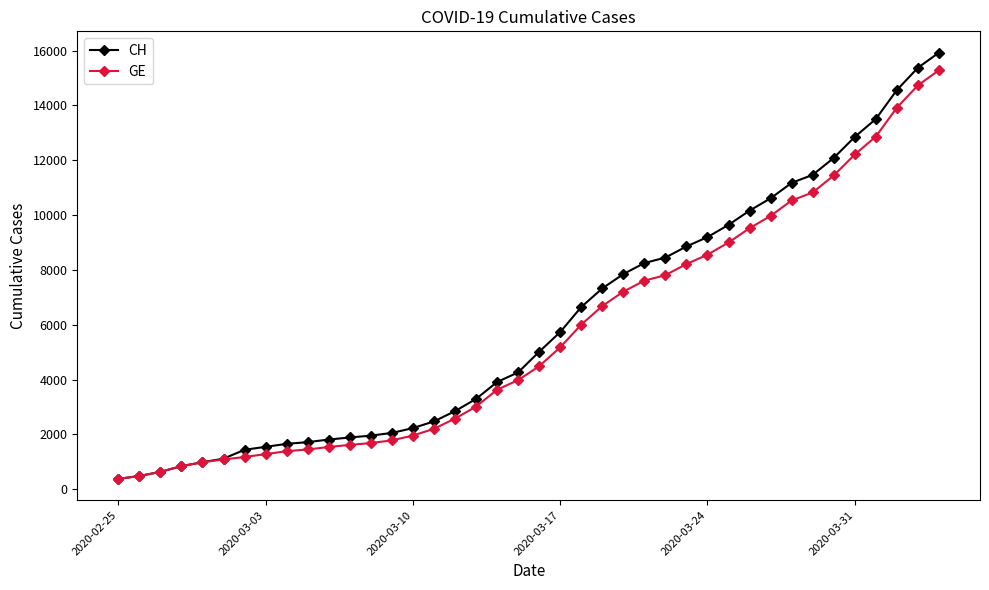

What is the minimum value shown in the chart?

375